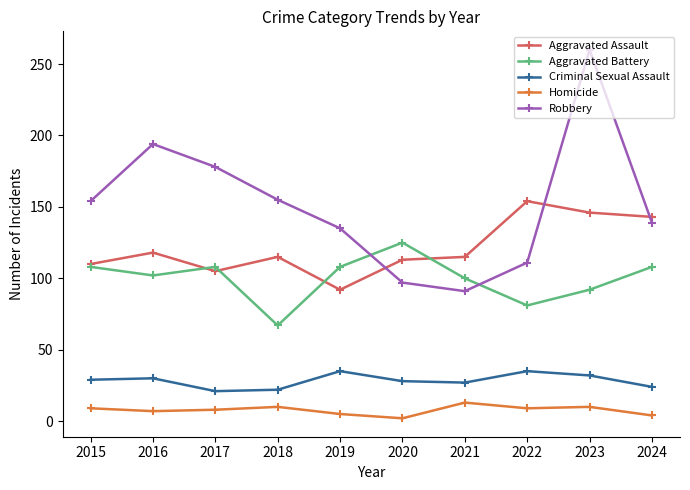

Is this an area chart (filled region under the line)?

No